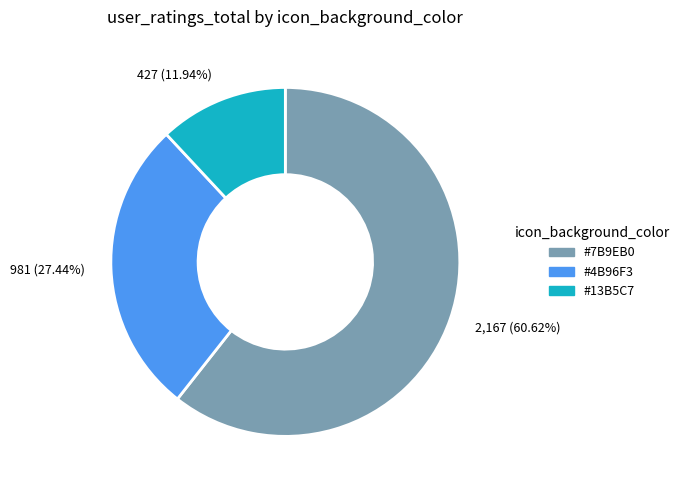

Count the number of slices in the pie.

3